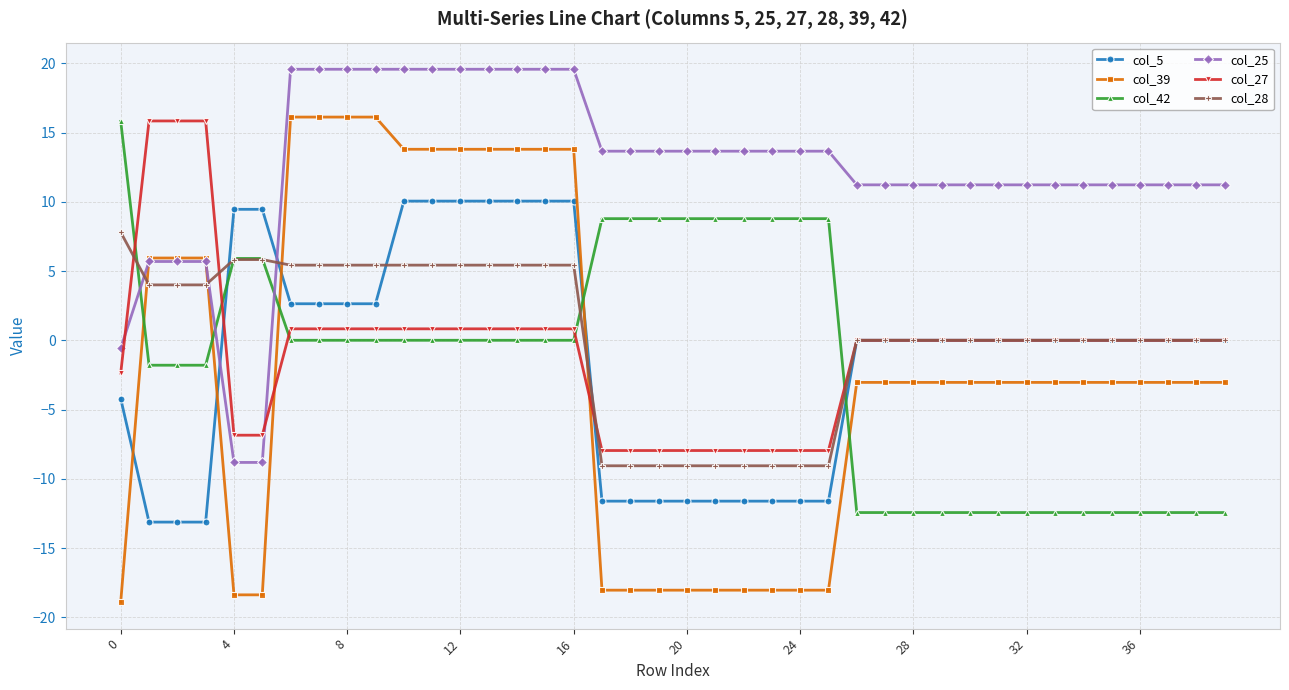

What is the average value of the col_42 series?

-1.8